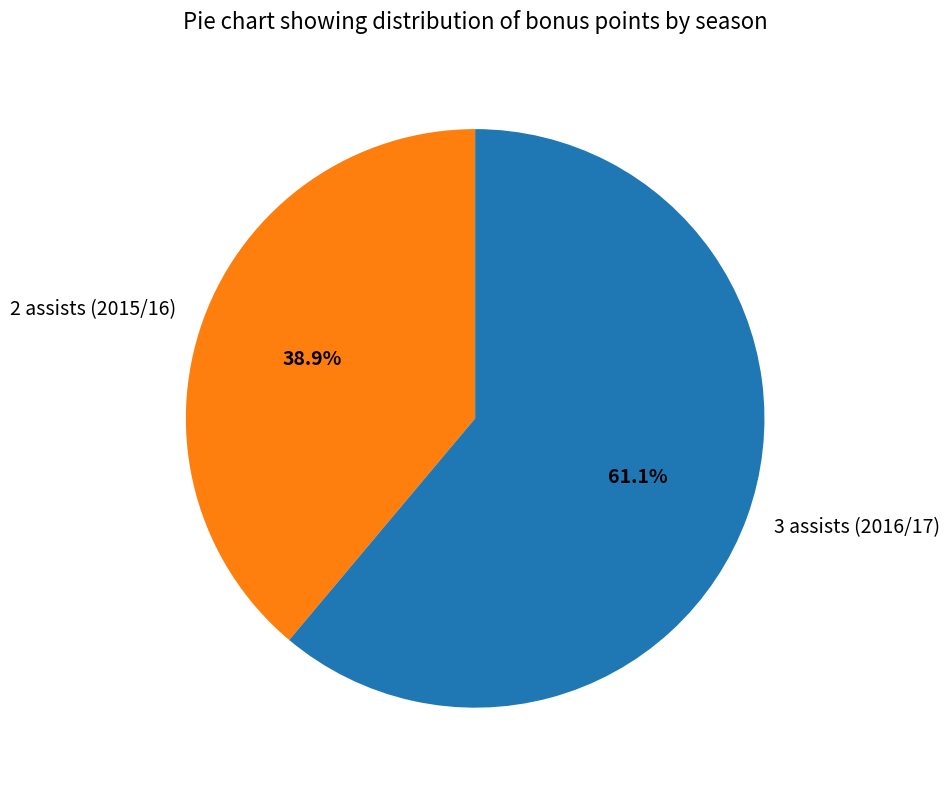

Approximately how many times larger is the value at 2 assists (2015/16) compared to 3 assists (2016/17)?

0.6